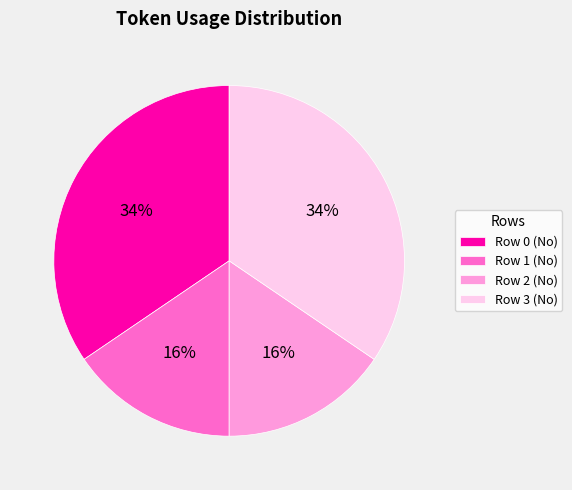

To the nearest percent, what portion does Row 1 (No) represent?

16%